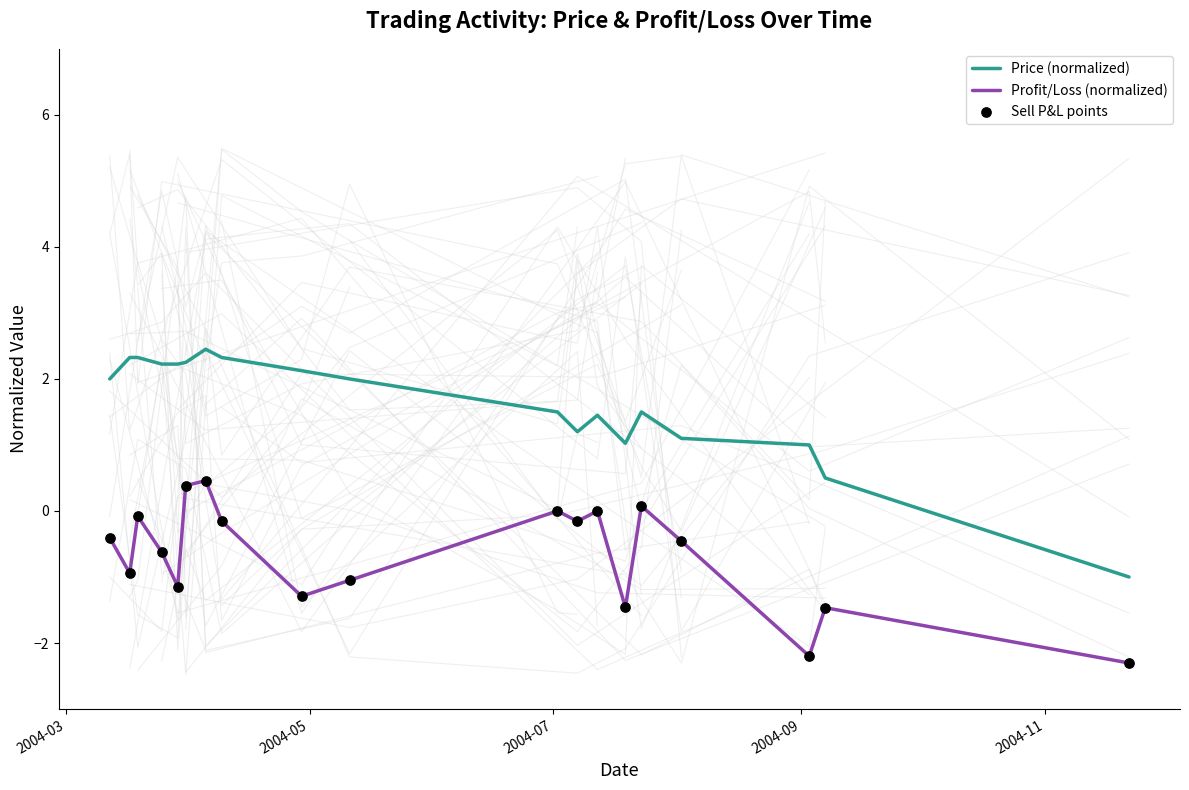

True or false: Price (normalized) and Profit/Loss (normalized) intersect in this chart.

False